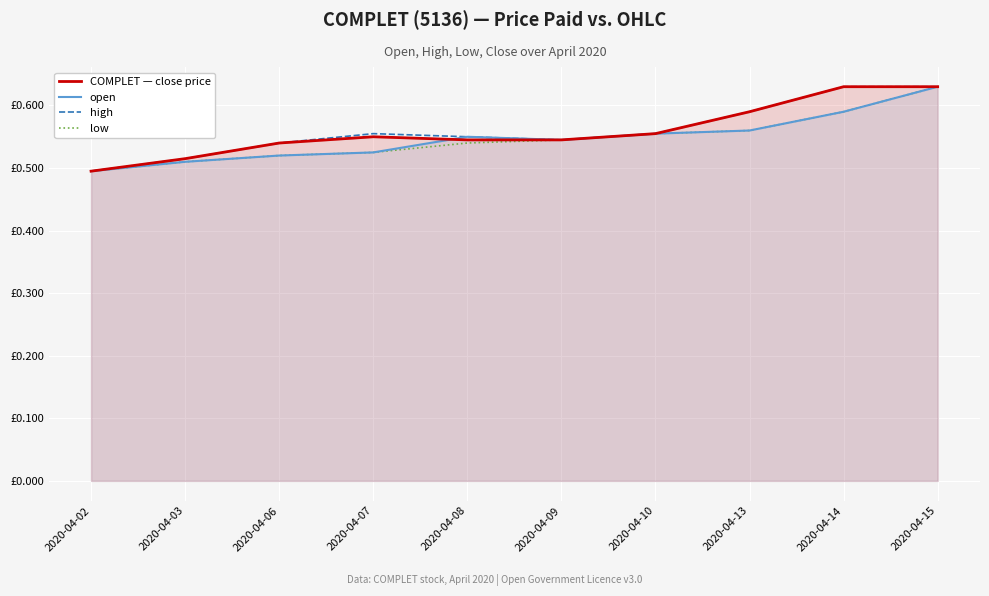

Is the value of high at 2020-04-10 greater than the value of COMPLET — close price at 2020-04-02?

Yes